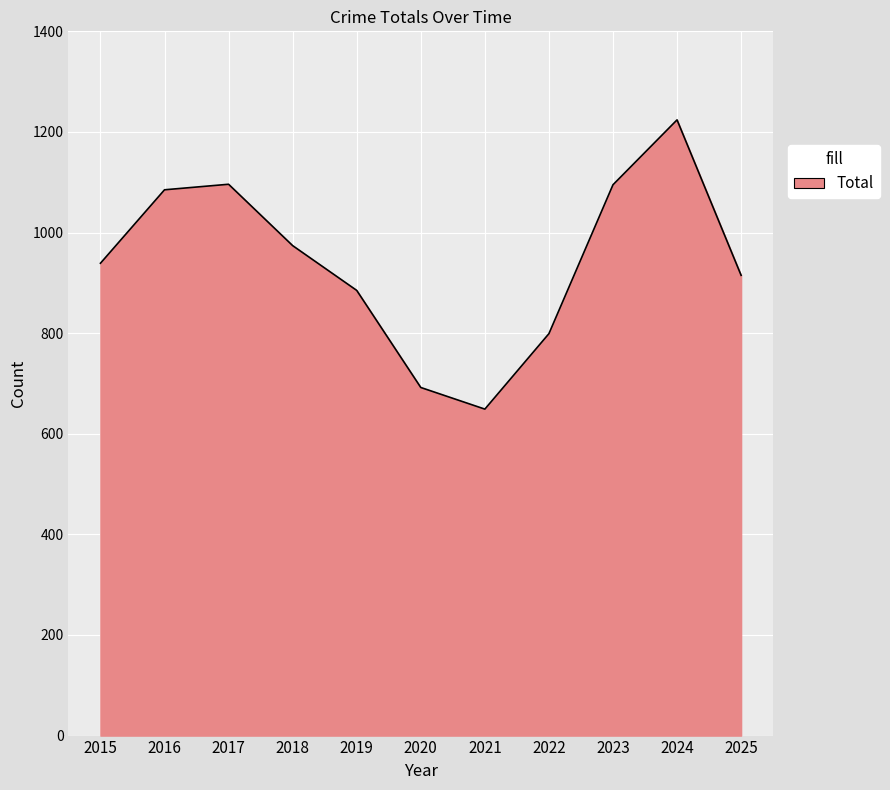

True or false: the data shows 225 at 2016.

False